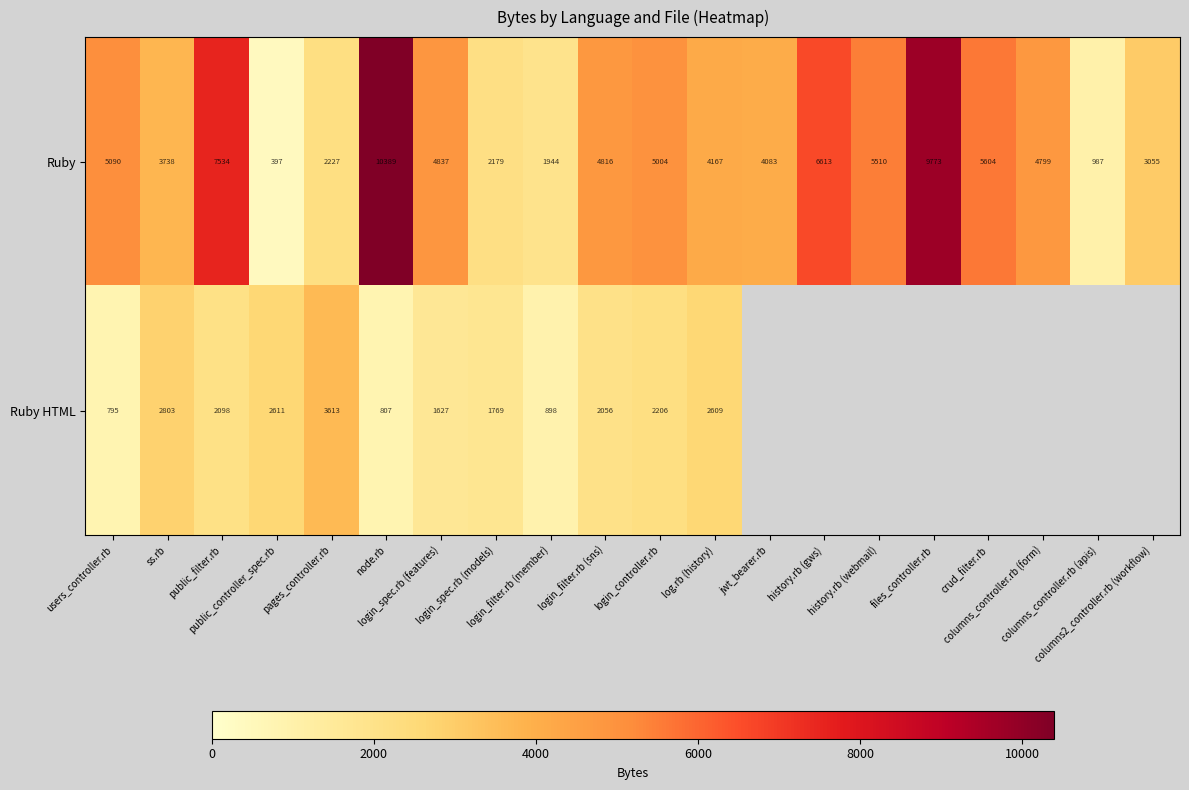

Rank the categories by Ruby value from lowest to highest.

public_controller_spec.rb, columns_controller.rb (apis), login_filter.rb (member), login_spec.rb (models), pages_controller.rb, columns2_controller.rb (workflow), ss.rb, jwt_bearer.rb, log.rb (history), columns_controller.rb (form), login_filter.rb (sns), login_spec.rb (features), login_controller.rb, users_controller.rb, history.rb (webmail), crud_filter.rb, history.rb (gws), public_filter.rb, files_controller.rb, node.rb